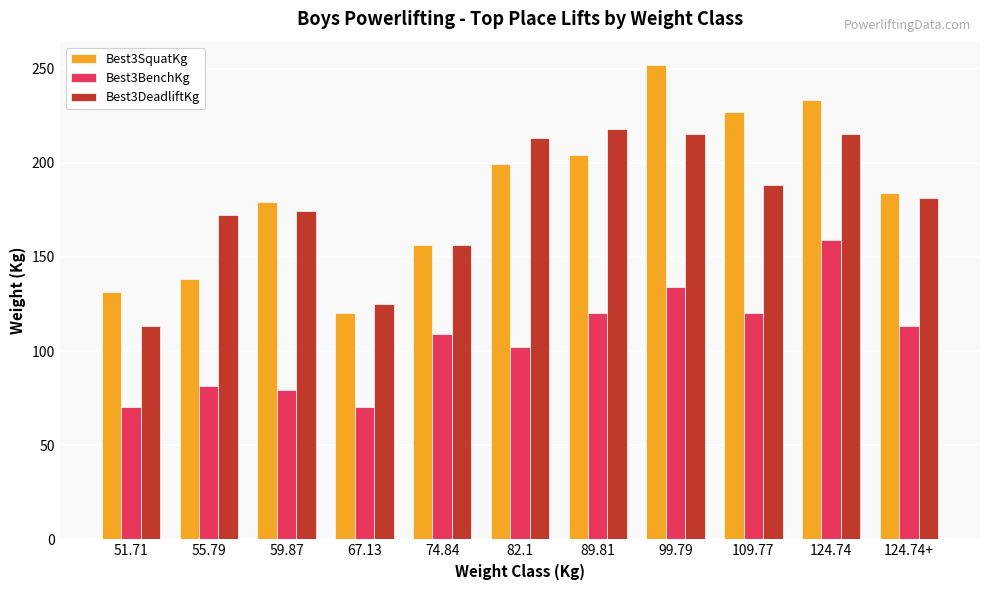

How many categories are shown in the chart?

11